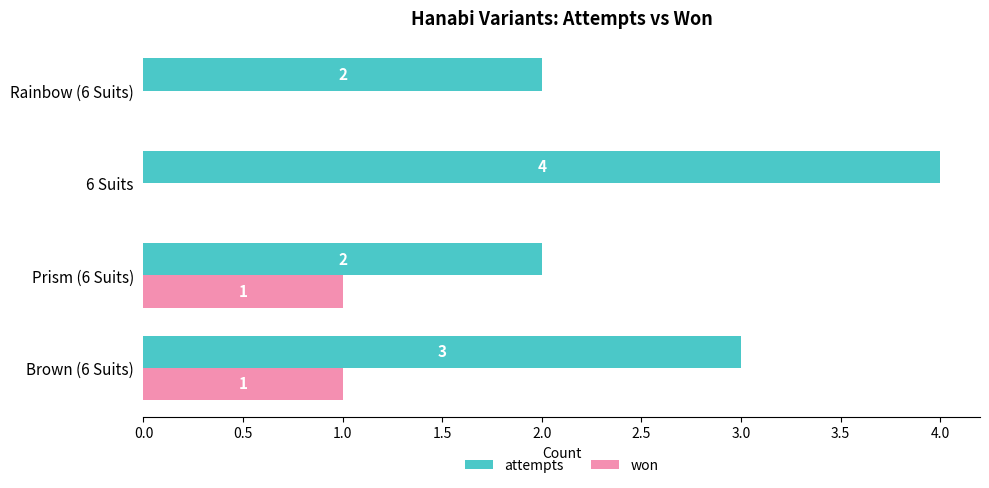

Is the value of won at Rainbow (6 Suits) greater than the value of attempts at Prism (6 Suits)?

No